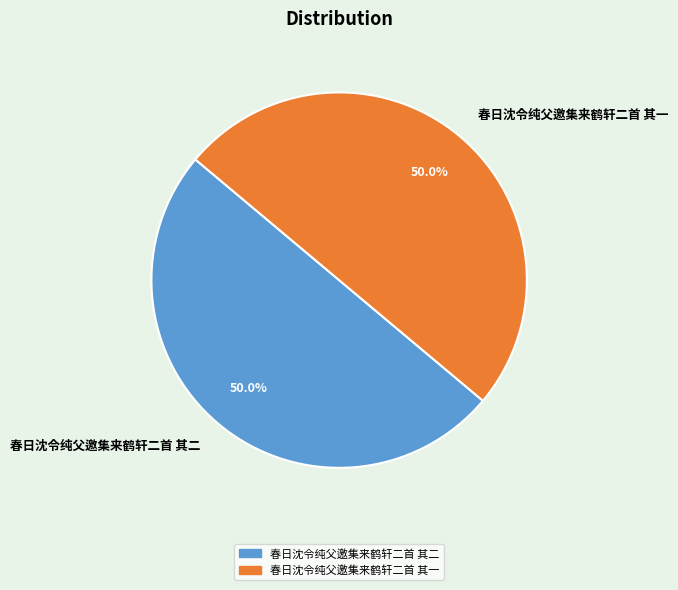

What is the ratio of the value at 春日沈令纯父邀集来鹤轩二首 其一 to the value at 春日沈令纯父邀集来鹤轩二首 其二?

1.0